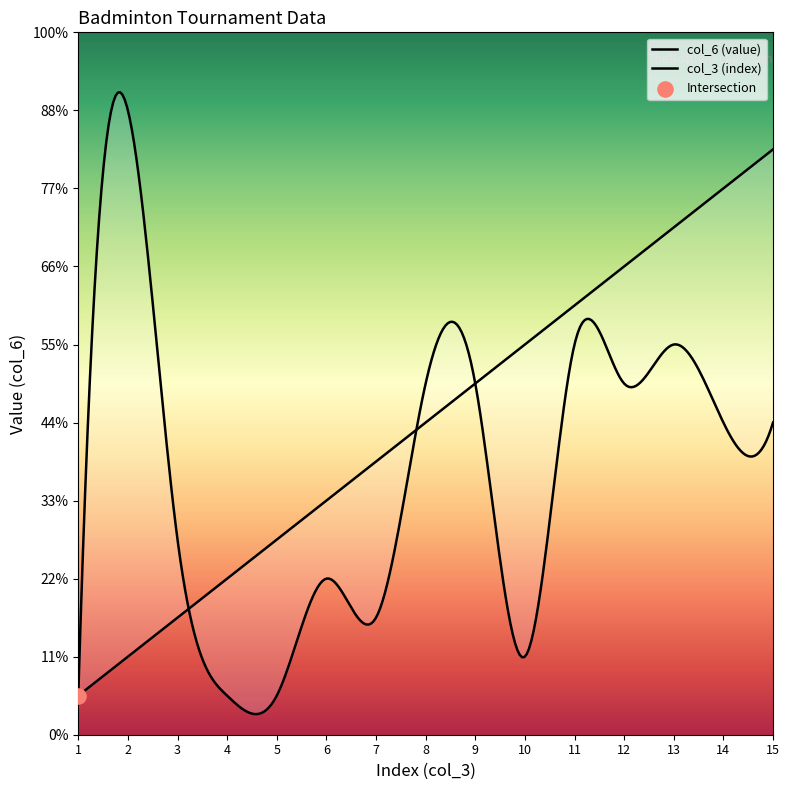

Which series reaches the maximum Y coordinate?

col_6 (value)